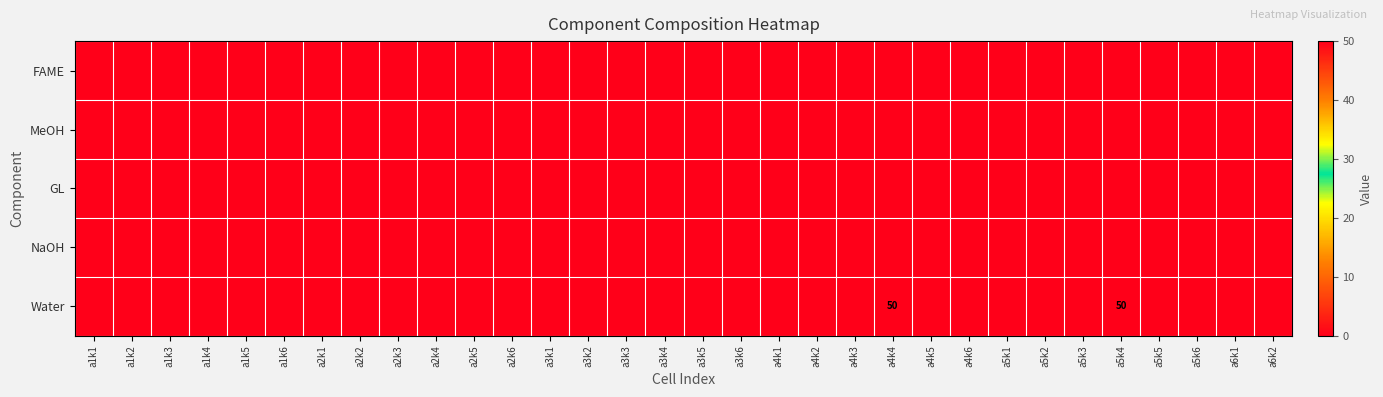

Between a4k3 and a2k3, which is larger?

a4k3